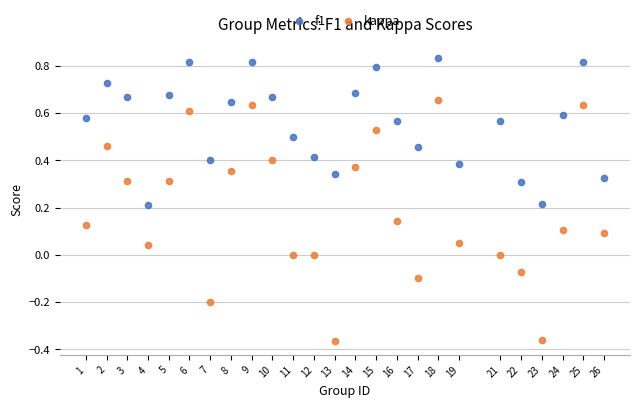

Which series contains the highest Y value?

f1